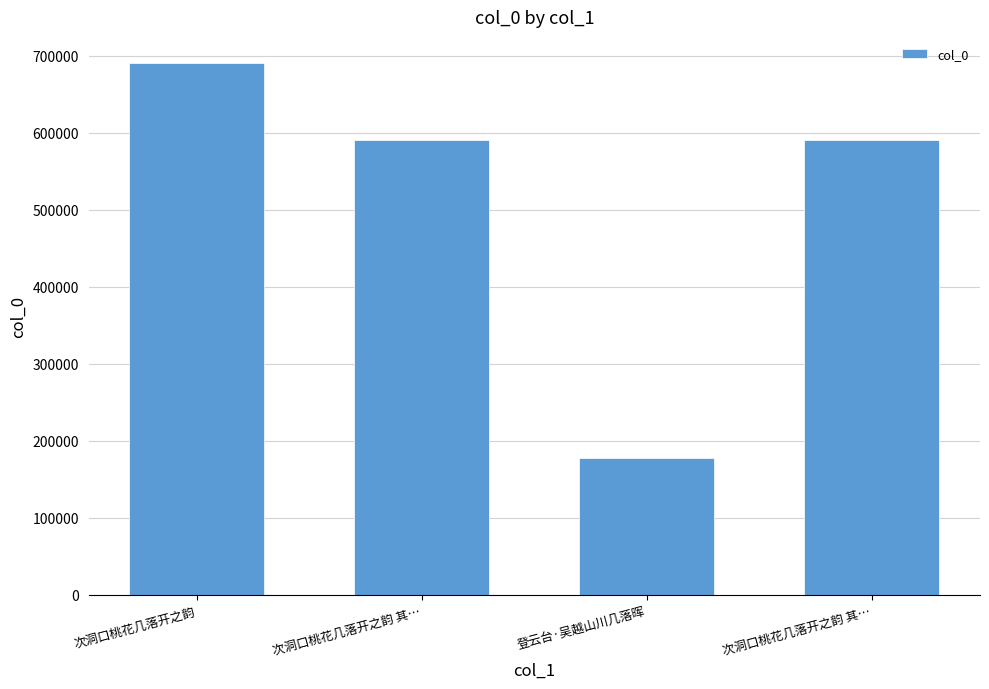

What is the minimum value shown in the chart?

177010